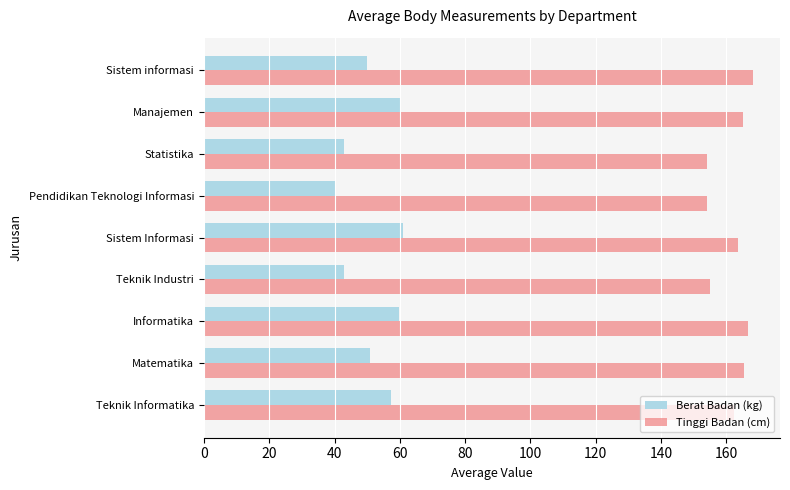

What is the minimum value shown in the chart?

40.0